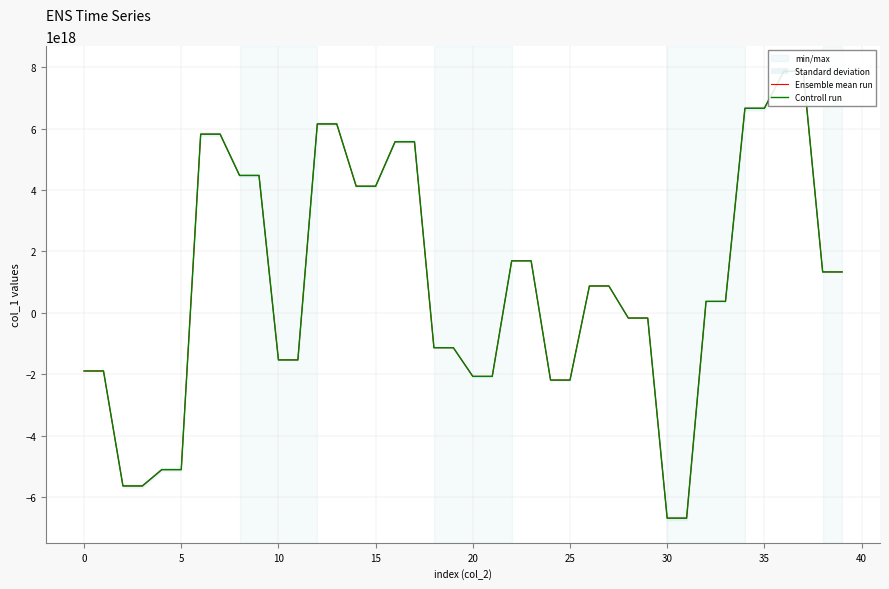

Reading left to right, list all the values displayed in this chart.

Ensemble mean run: -1898052524488962816	-1898052524488962816	-5642758862517442560	-5642758862517442560	-5110991431916925952	-5110991431916925952	5816326371464864768	5816326371464864768	4471017819513668096	4471017819513668096	-1537407969536000768	-1537407969536000768	6149179029944048640	6149179029944048640	4119659977708543488	4119659977708543488	5568863785927450624	5568863785927450624	-1140598385279727360	-1140598385279727360	-2073995212611384832	-2073995212611384832	1690083534906261760	1690083534906261760	-2194249172847632640	-2194249172847632640	870716698232526720	870716698232526720	-173839888298124480	-173839888298124480	-6692496082178002944	-6692496082178002944	369025802973851136	369025802973851136	6658932490894594048	6658932490894594048	7864696096681242624	7864696096681242624	1328190353263285760	1328190353263285760
Controll run: -1898052524488962816	-1898052524488962816	-5642758862517442560	-5642758862517442560	-5110991431916925952	-5110991431916925952	5816326371464864768	5816326371464864768	4471017819513668096	4471017819513668096	-1537407969536000768	-1537407969536000768	6149179029944048640	6149179029944048640	4119659977708543488	4119659977708543488	5568863785927450624	5568863785927450624	-1140598385279727360	-1140598385279727360	-2073995212611384832	-2073995212611384832	1690083534906261760	1690083534906261760	-2194249172847632640	-2194249172847632640	870716698232526720	870716698232526720	-173839888298124480	-173839888298124480	-6692496082178002944	-6692496082178002944	369025802973851136	369025802973851136	6658932490894594048	6658932490894594048	7864696096681242624	7864696096681242624	1328190353263285760	1328190353263285760